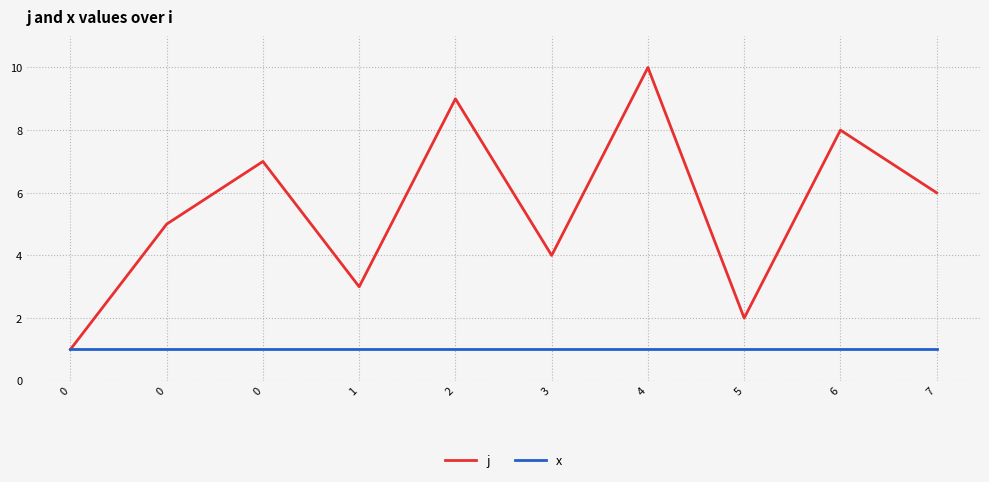

At 3, list the series in order from largest to smallest.

j, x